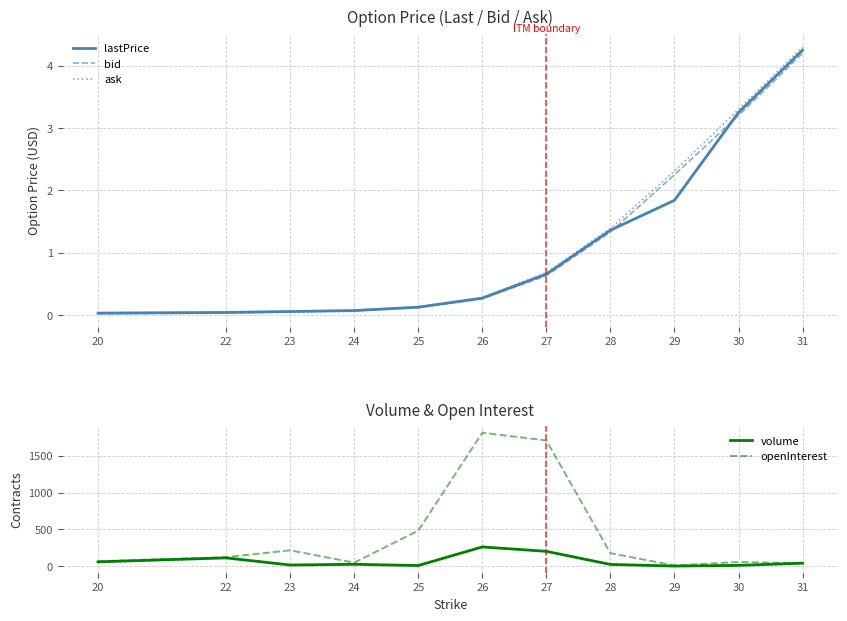

How many lines are shown in the chart?

5